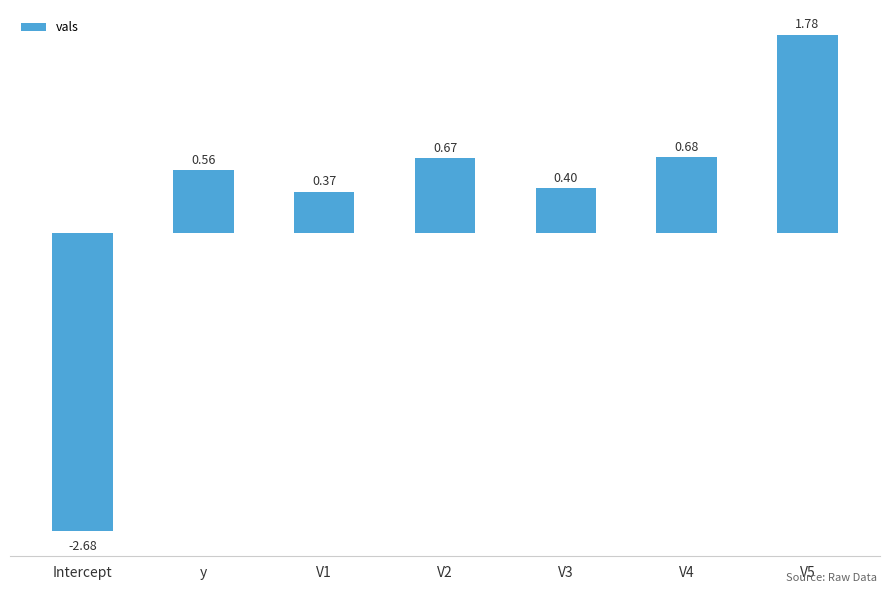

Which label corresponds to the smallest value in the chart?

Intercept